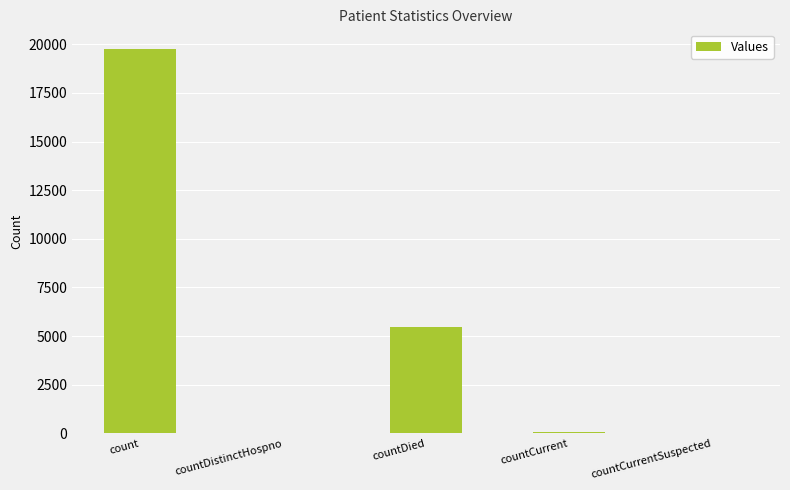

What is the sum of all values?

25340